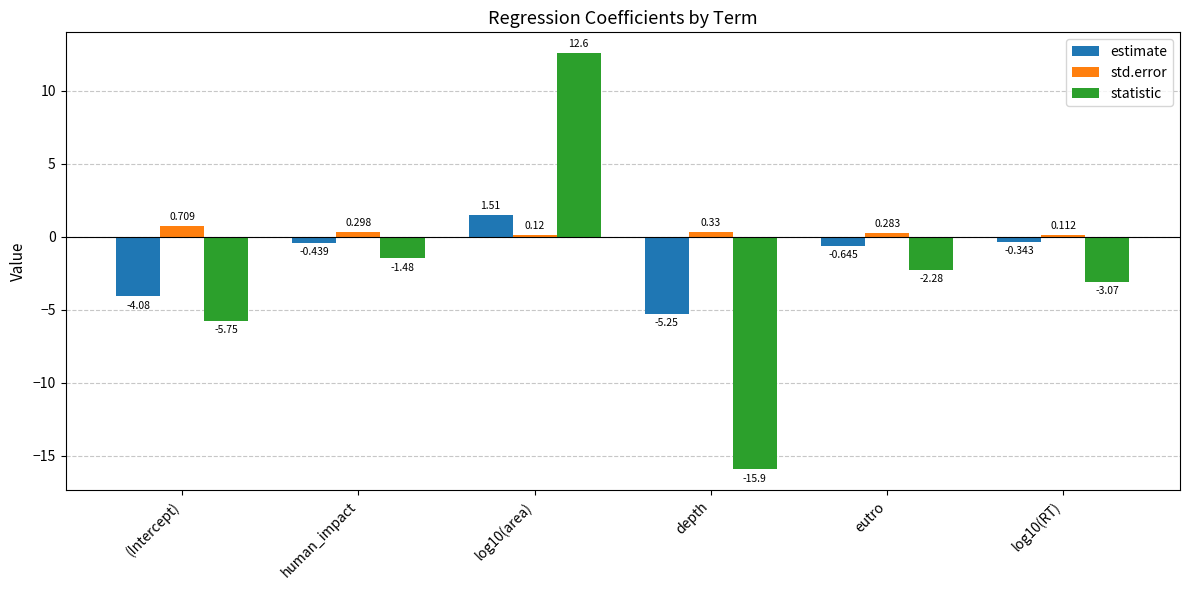

List the series in order of their overall mean, lowest first.

statistic, estimate, std.error